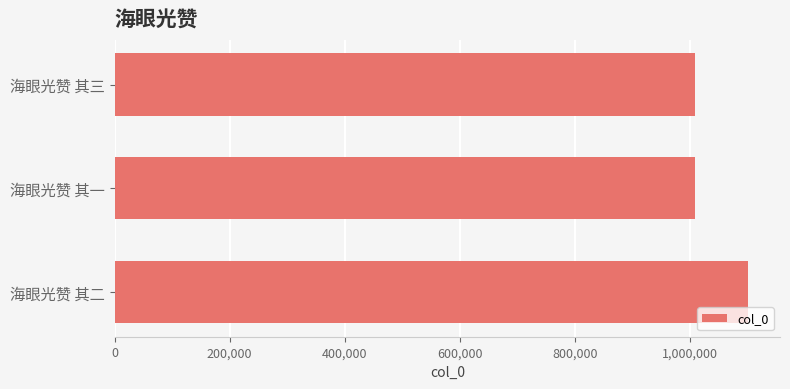

What is the smallest value displayed?

1008337